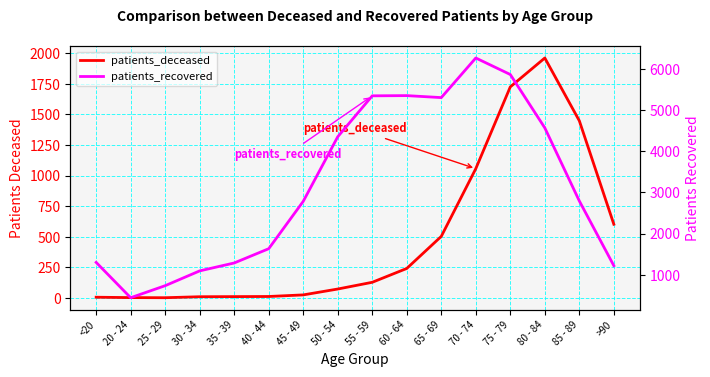

Reading left to right, transcribe all the data shown in this chart.

patients_deceased: 6	3	2	10	11	12	25	73	128	241	503	1056	1724	1960	1447	602
patients_recovered: 1300	443	735	1094	1286	1632	2781	4348	5341	5346	5298	6259	5858	4563	2790	1220